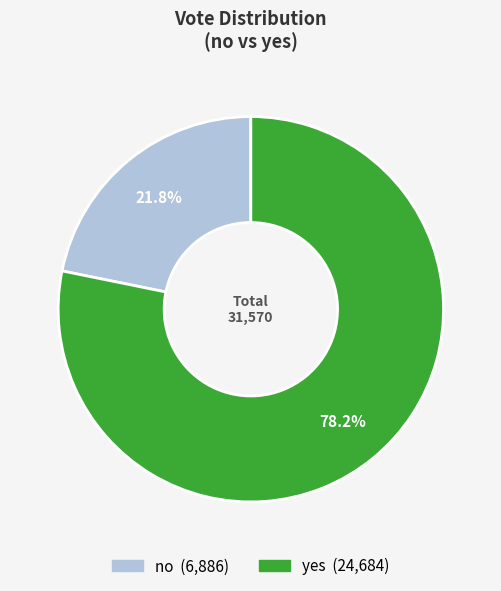

How many slices are in this pie chart?

2